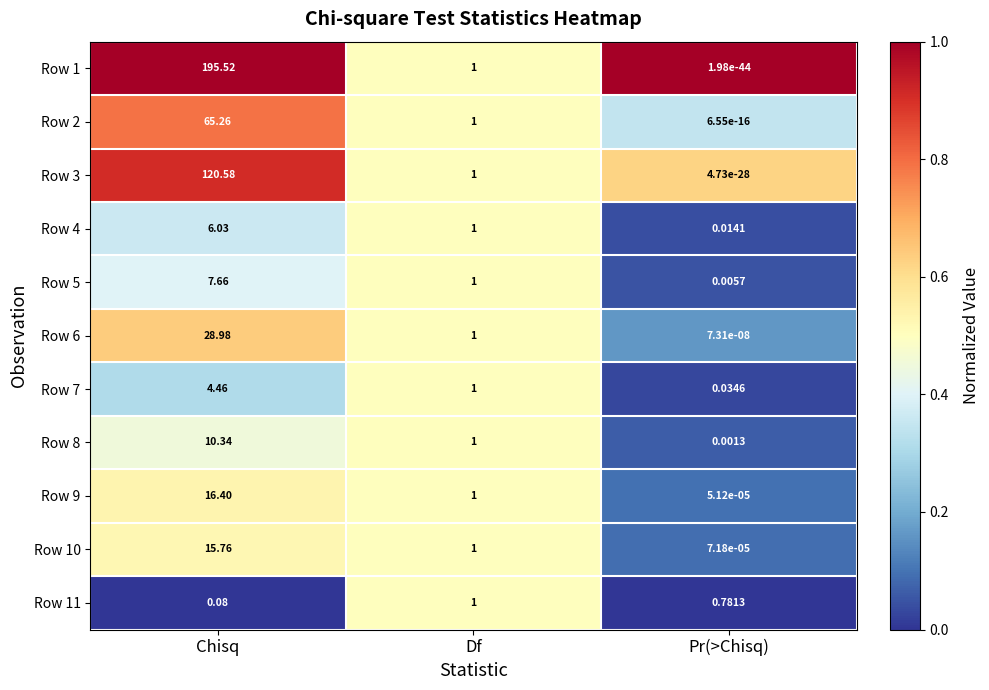

Between Chisq and Pr(>Chisq), which series saw the biggest shift?

Row 1